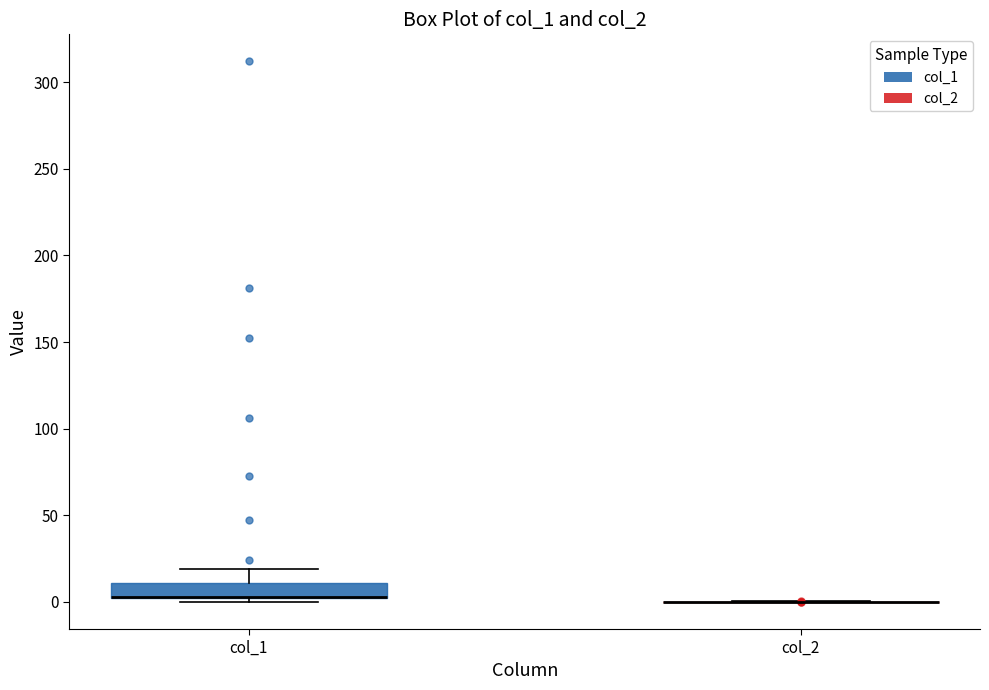

Reading left to right, transcribe this box plot: for each box, give where its median line is, the range the box spans, and where its two whiskers end, as read against the y-axis. The values are not printed on the chart, so give them approximately, as read against the axis.

col_1: median 5 (drawn on the box's lower edge), box 0 to 10, whiskers 0 (just below the box's lower edge) to 20
col_2: box collapsed to a line at 0, whiskers 0 to 0